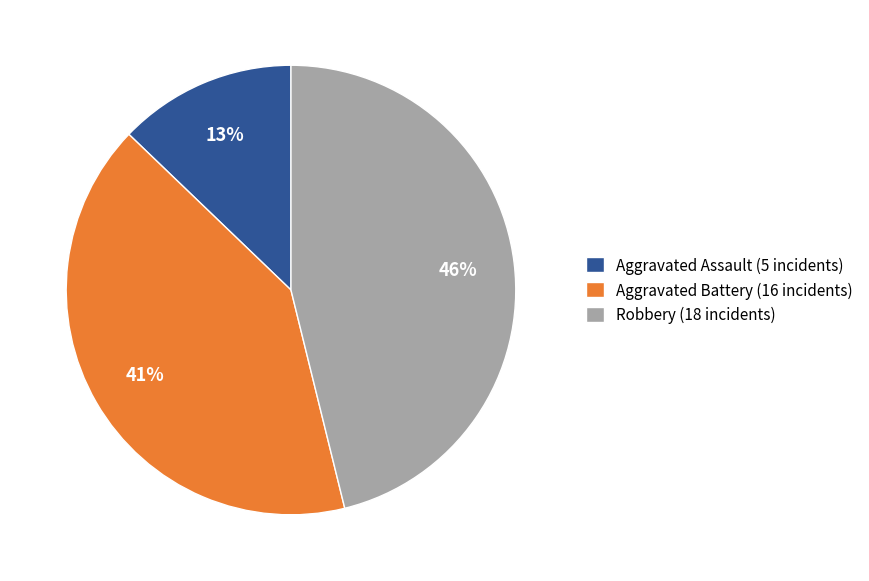

The Robbery slice represents 46% of the pie. True or false?

True